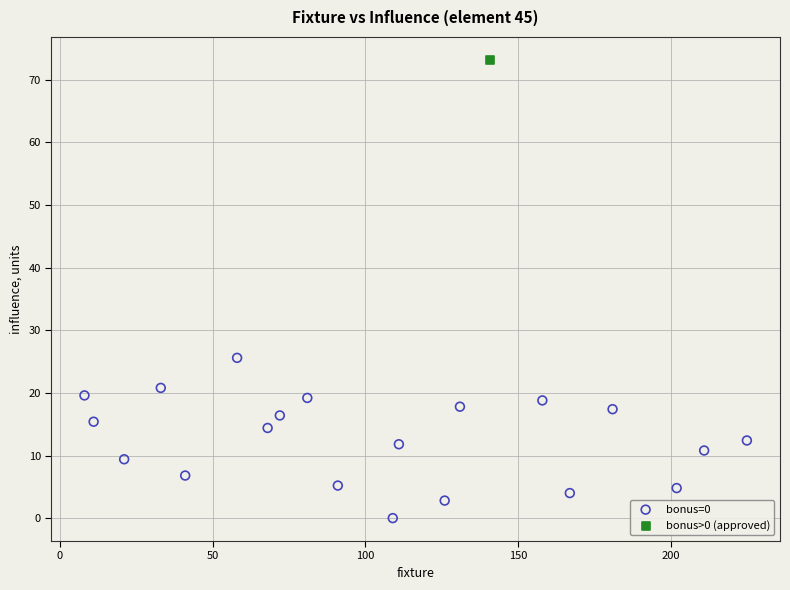

What are all the series names shown in the legend?

bonus=0, bonus>0 (approved)